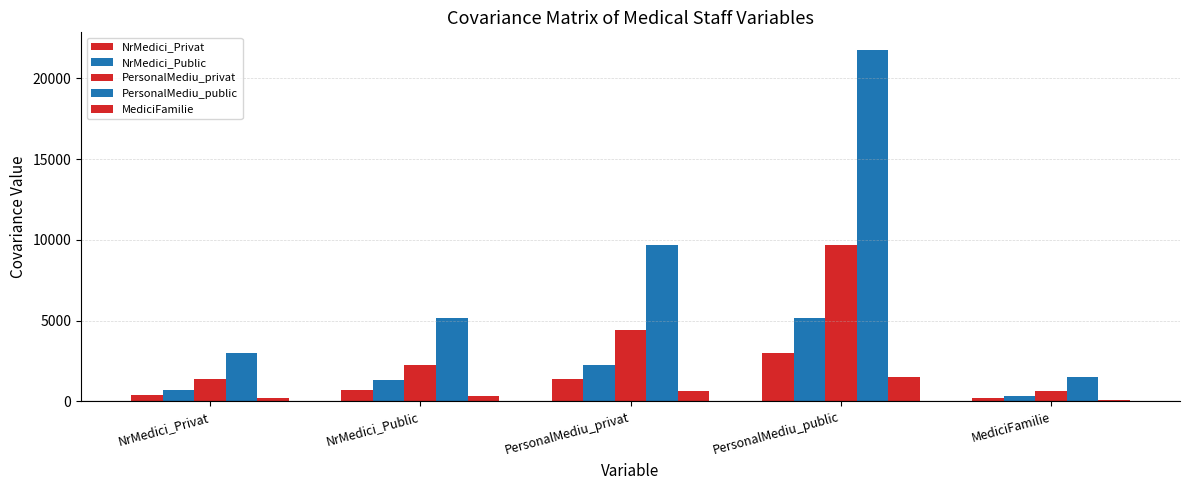

How many bars are there in total?

25